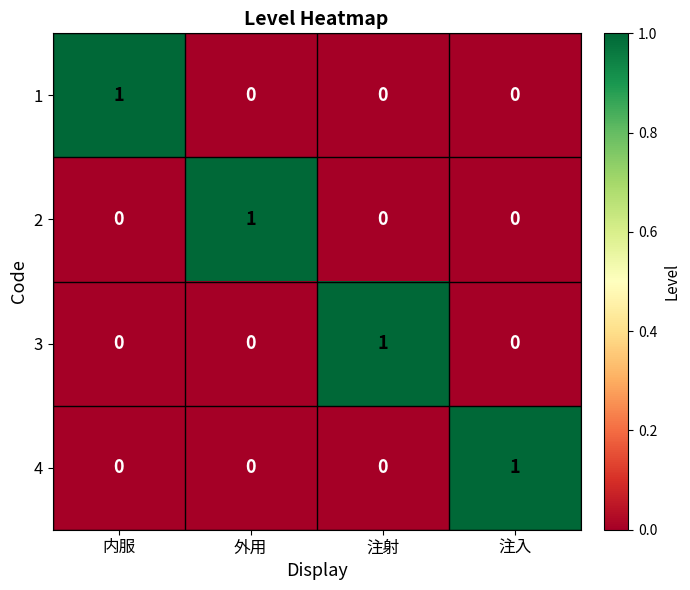

How many 2 values are between 0 and 1?

4